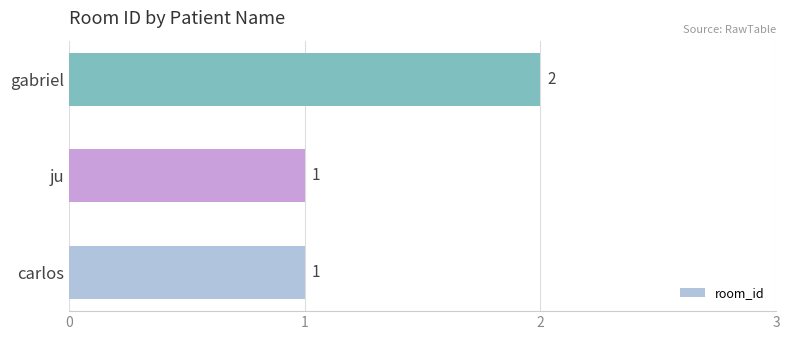

Reading bottom to top, what are all the values shown in this chart?

carlos=1	ju=1	gabriel=2